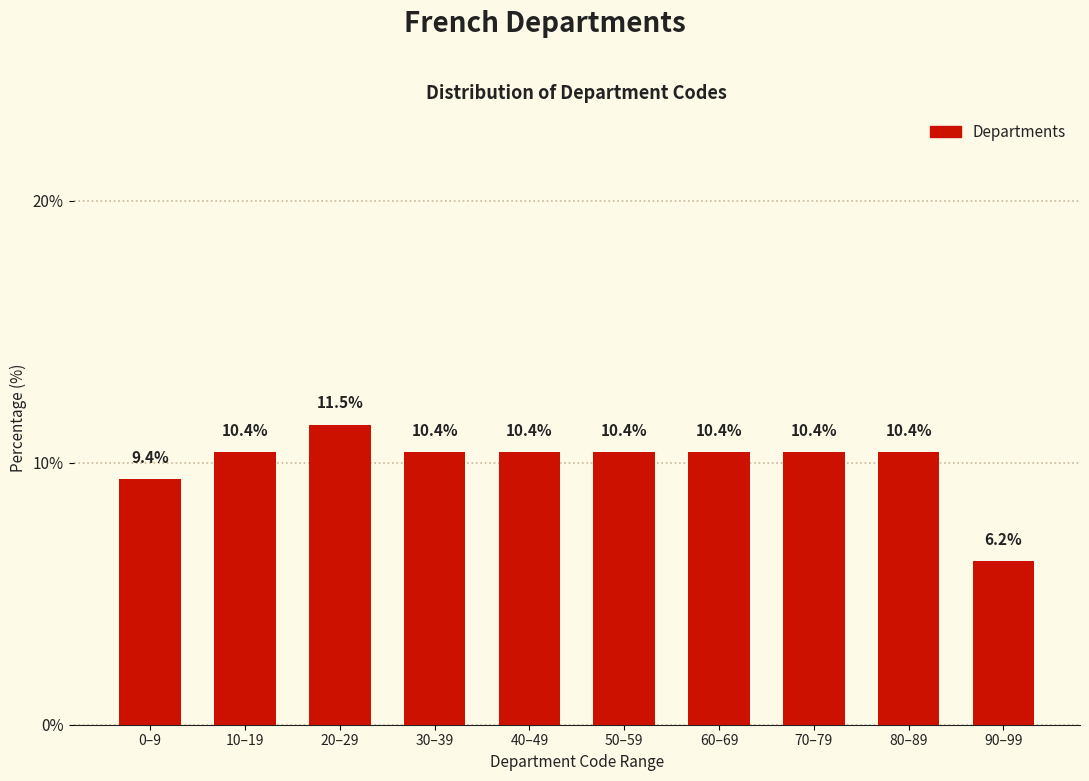

What is the label of the 5th bar from the right?

50–59